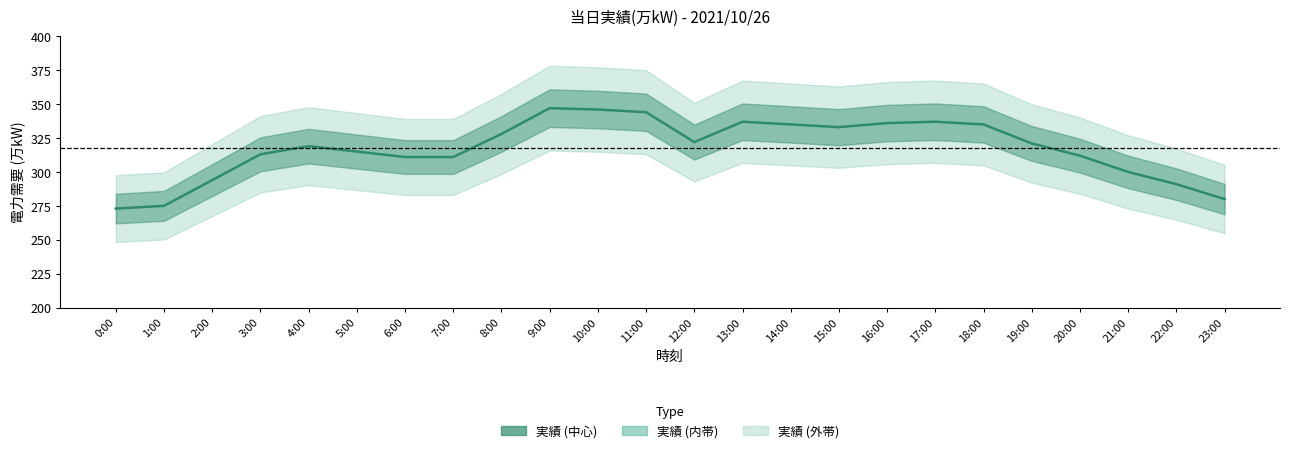

Is it true that the value at 4:00 is 102?

False